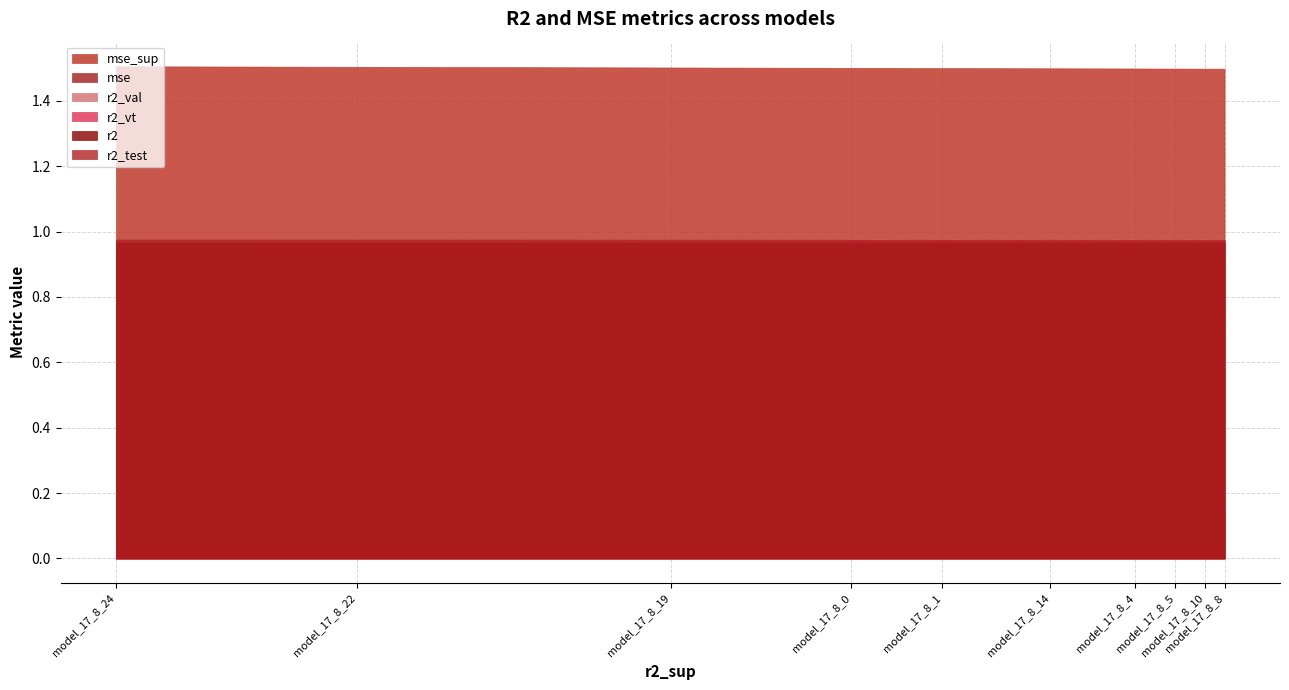

List the series in order of their peak value, lowest first.

mse, r2, r2_val, r2_vt, r2_test, mse_sup